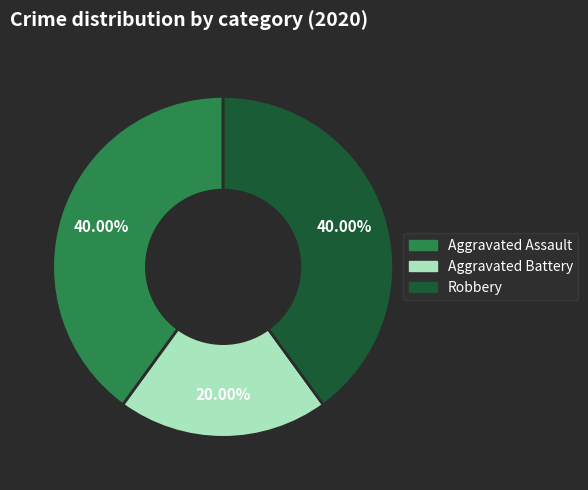

Between Aggravated Battery and Robbery, which is larger?

Robbery